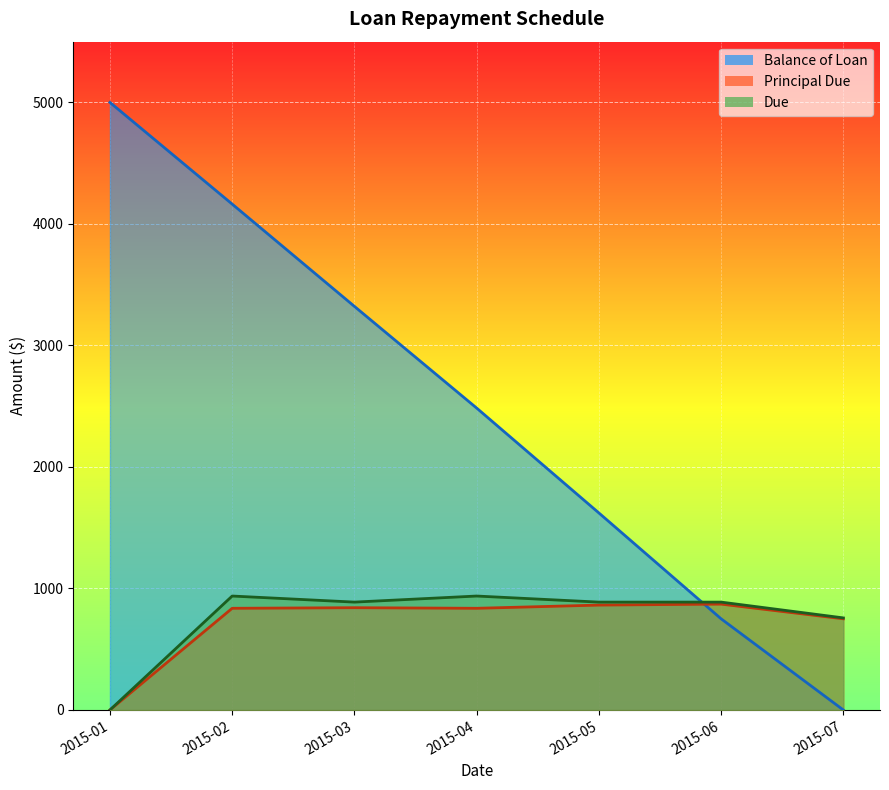

At which category is the sum across all series the highest?

2015-02